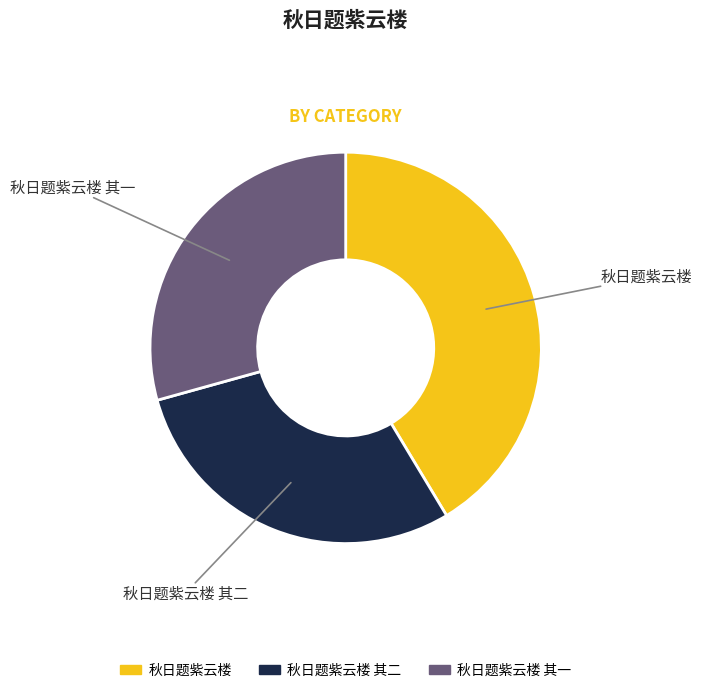

Does any single category account for the majority?

No